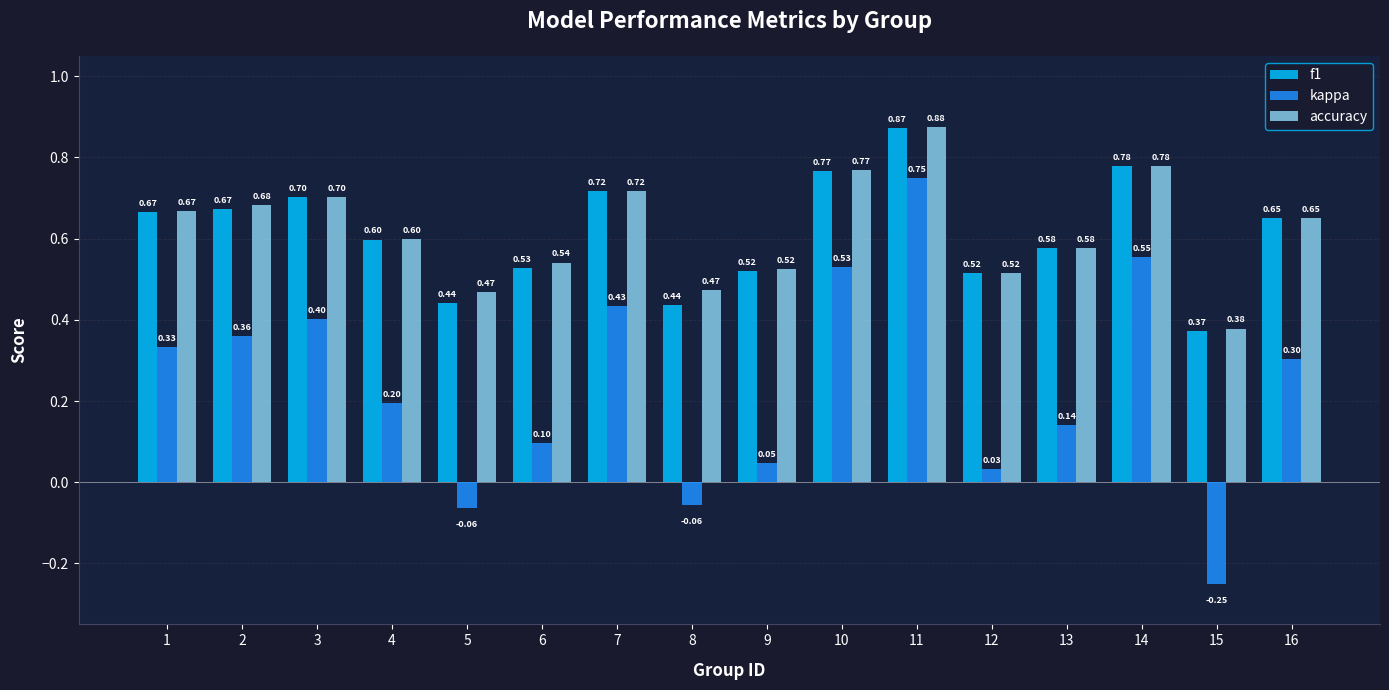

Are the bars horizontal?

No